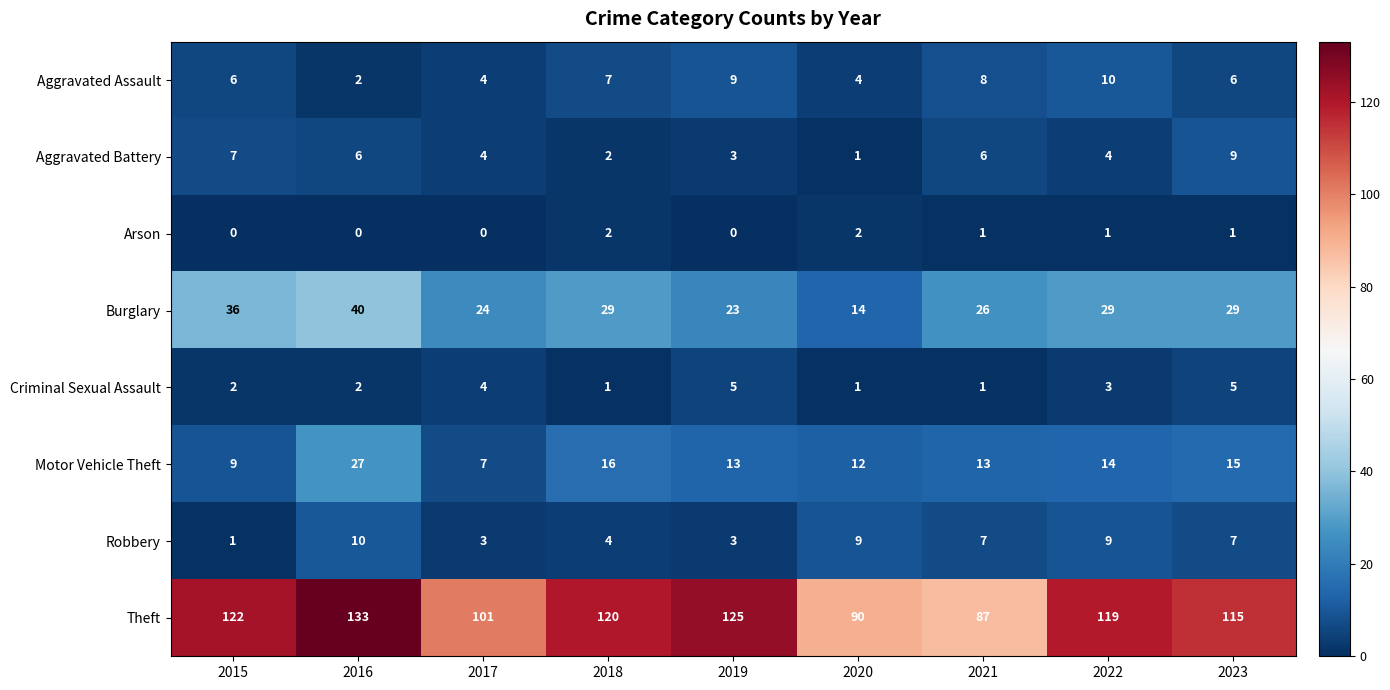

Is the value of Robbery at 2015 greater than the value of Criminal Sexual Assault at 2015?

No